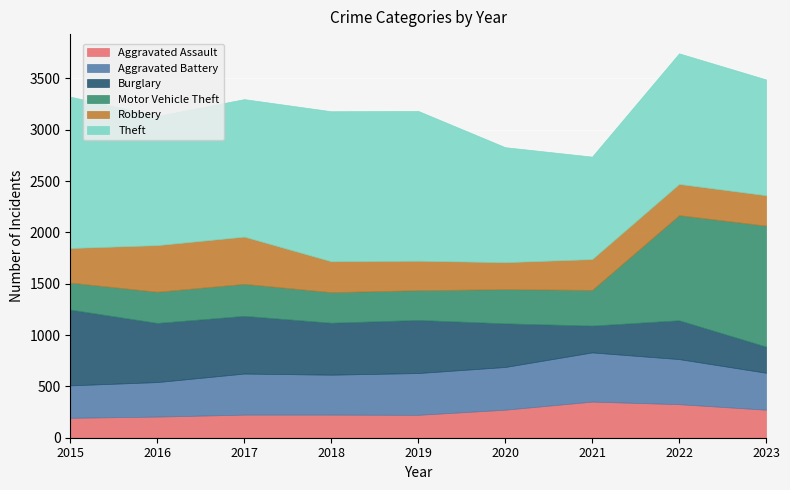

What is the value of the Aggravated Assault point at the 8th from the left?

327